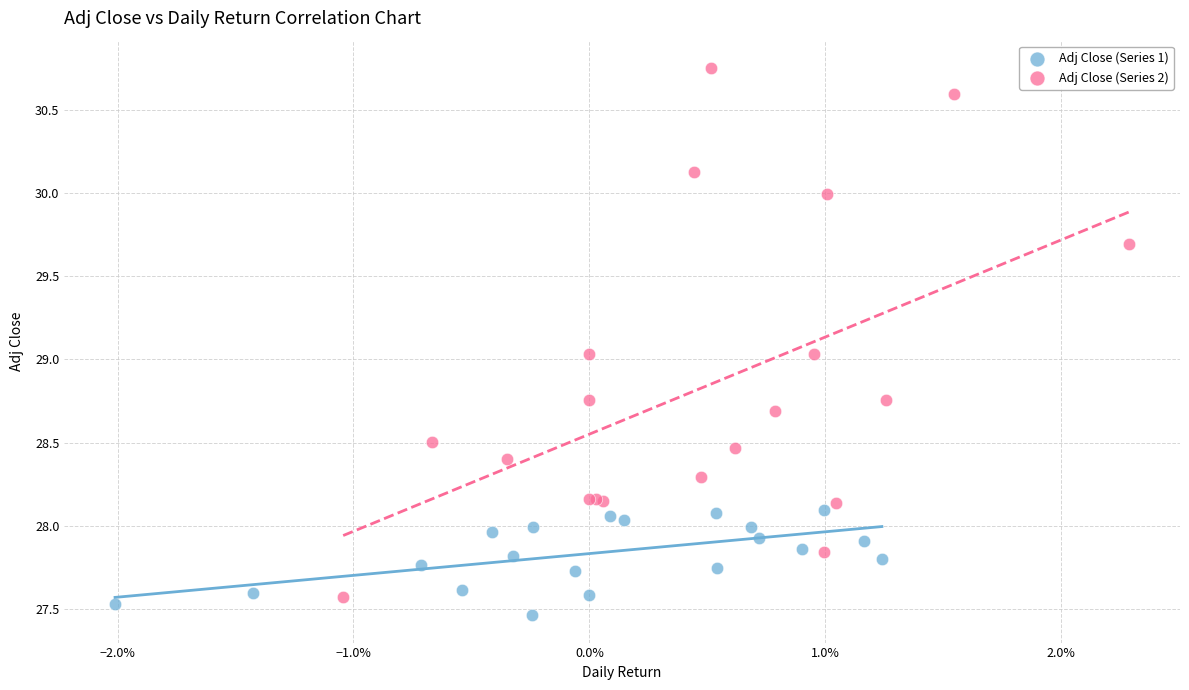

Which series contains the lowest Y value?

Adj Close (Series 1)